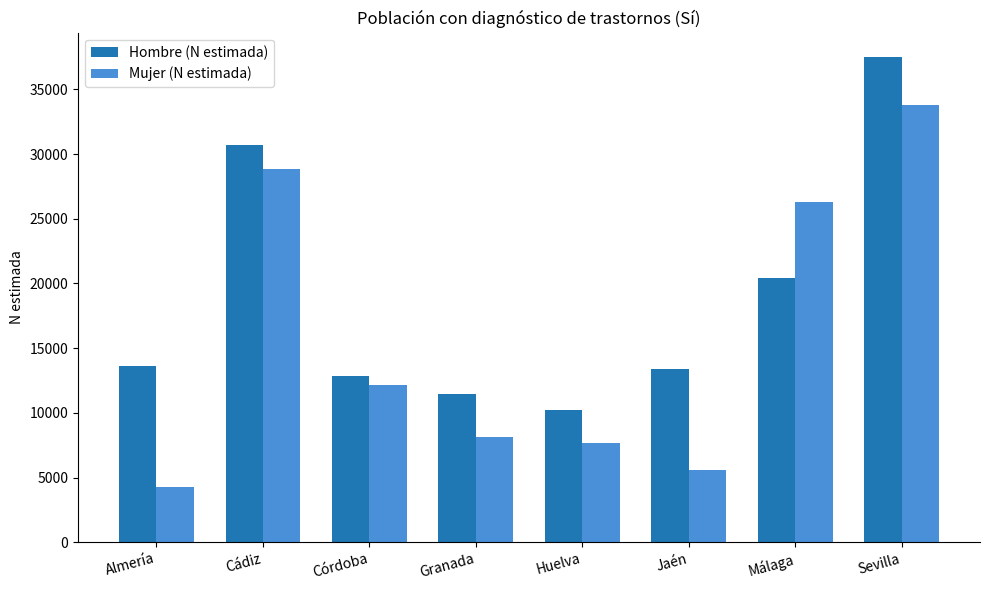

What is the difference between the second highest and minimum values in the Mujer (N estimada) series?

24525